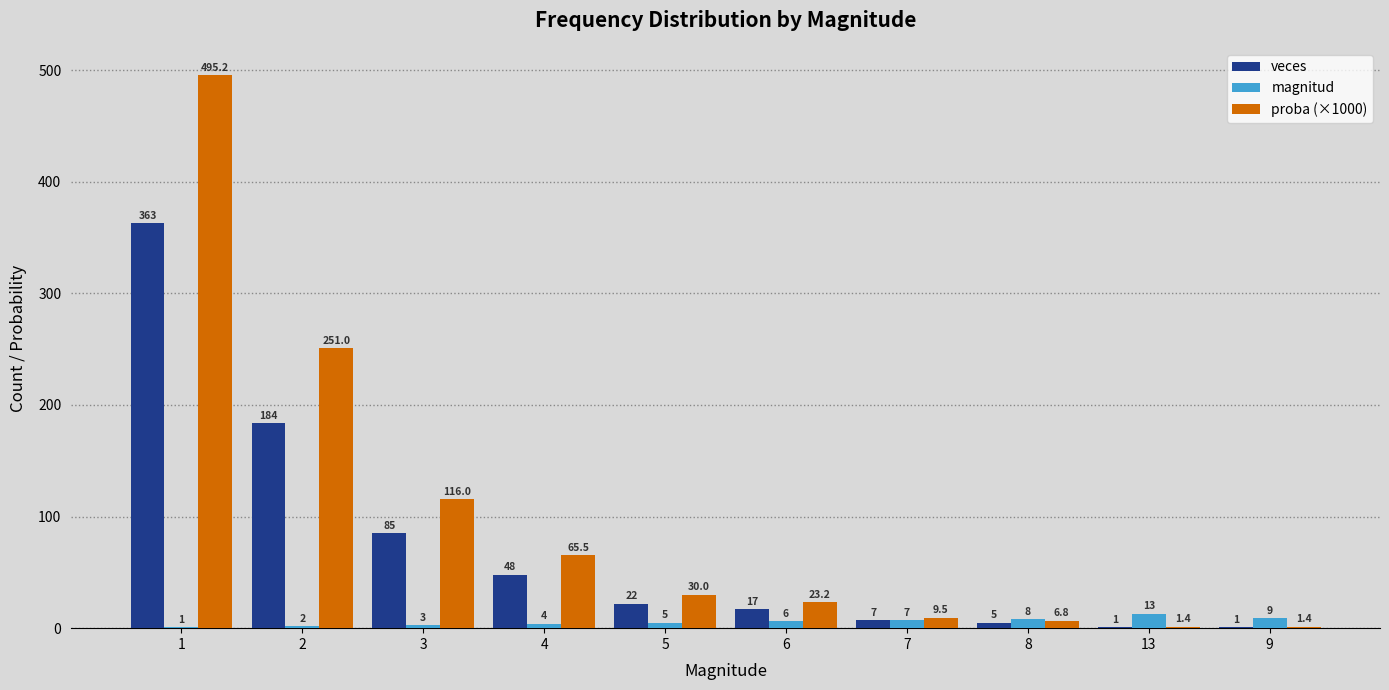

Is it true that magnitud equals 9.0 at 9?

True